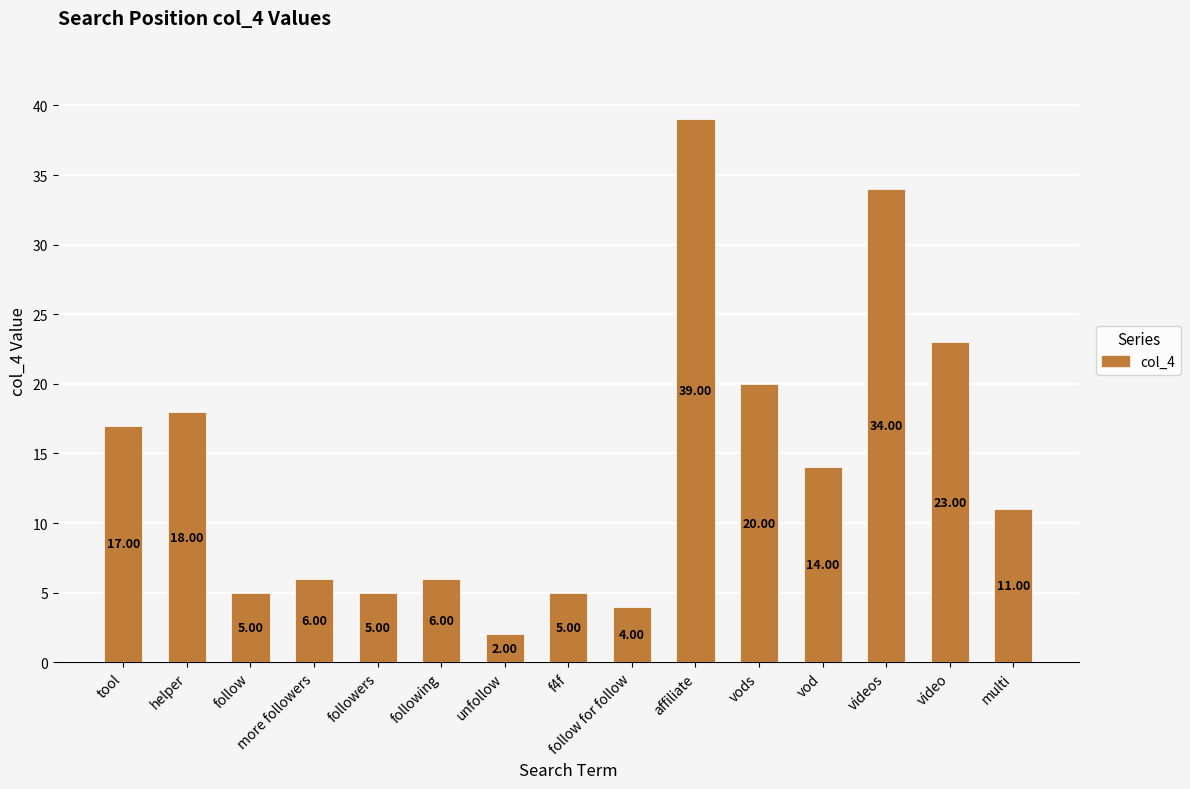

Which label corresponds to the smallest value in the chart?

unfollow